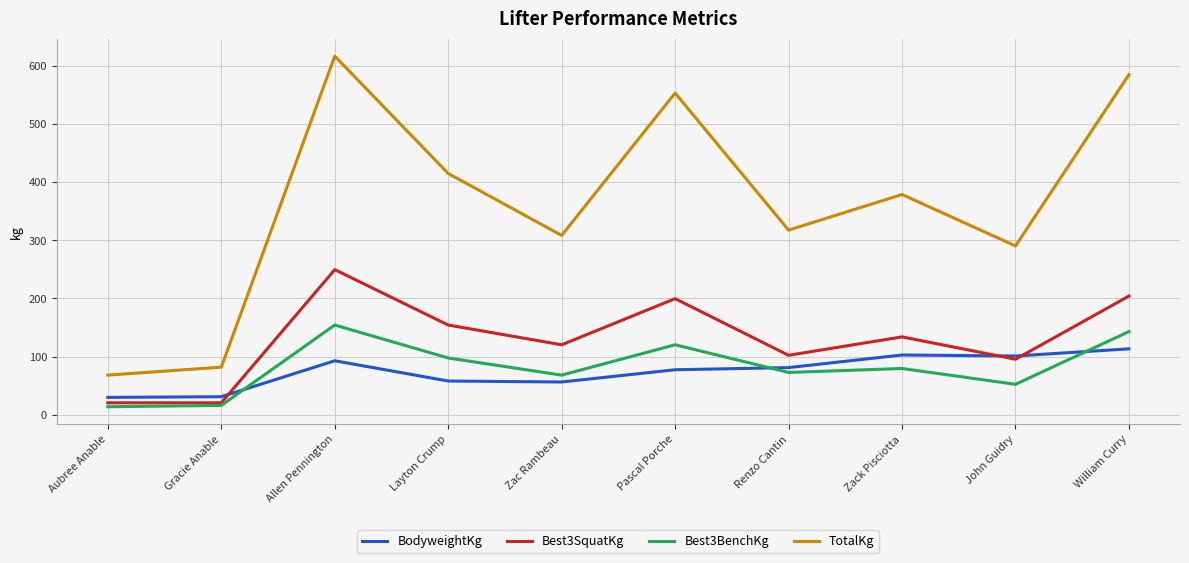

How many categories are shown in the chart?

10